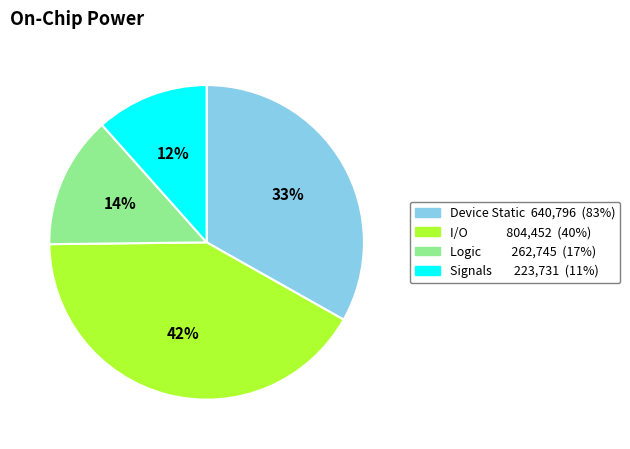

To the nearest percent, what is the average slice percentage?

25%